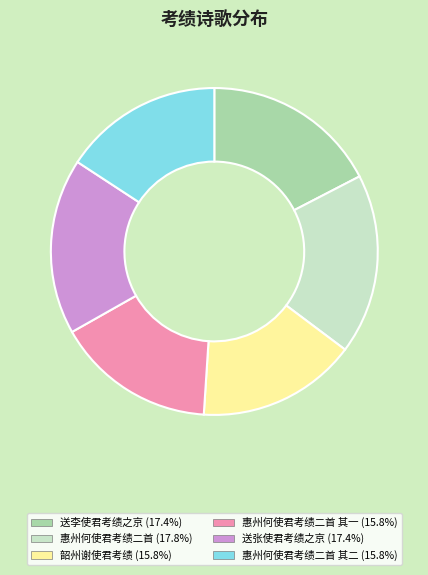

Is there any slice that represents more than half of the pie?

No